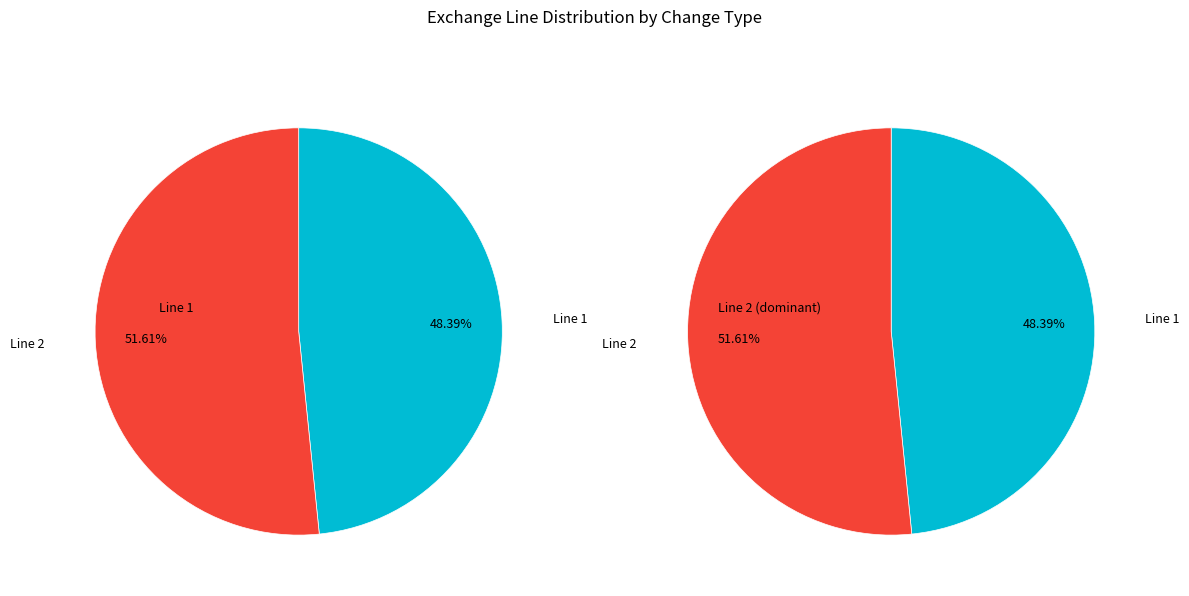

Which slice is the smallest?

Line 1